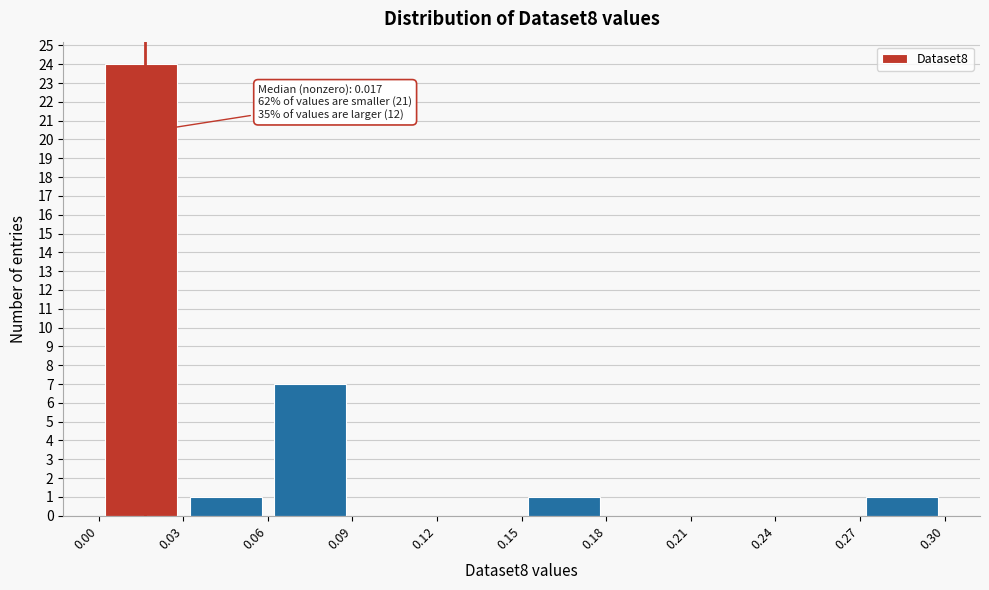

Which range on the x-axis has the tallest bar?

0.00 to 0.03